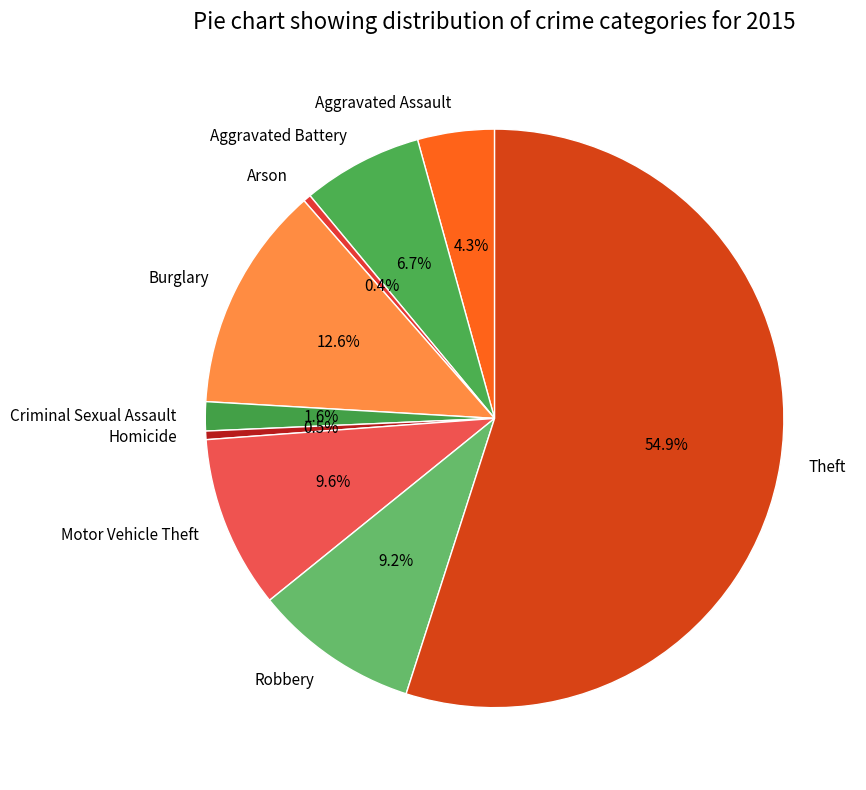

Do Aggravated Battery and Homicide together represent more than half of the pie?

No